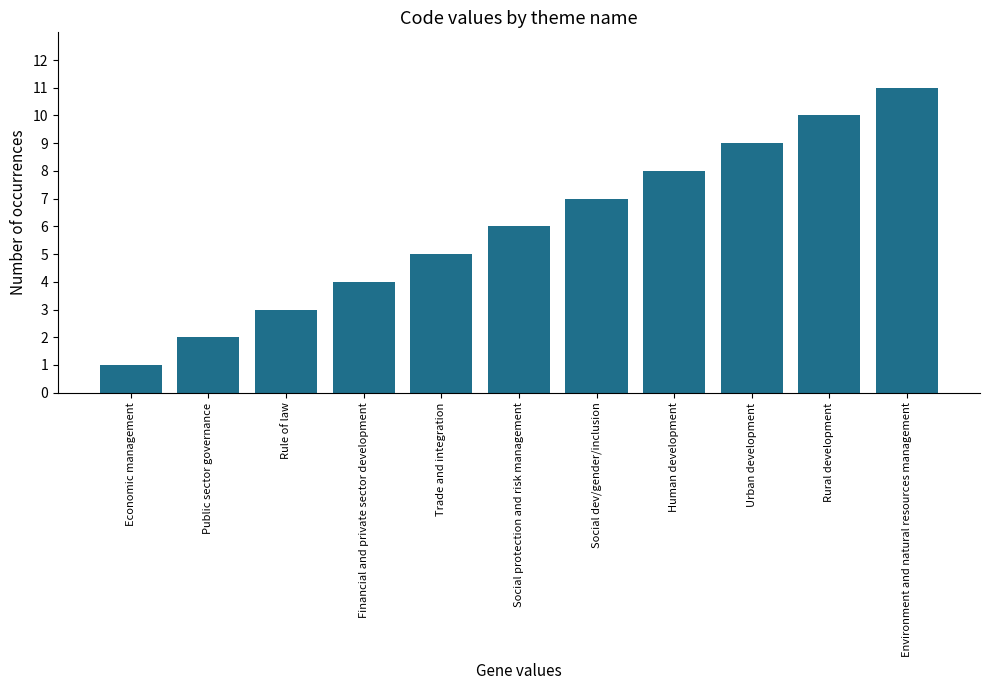

What position from the left is Human development?

8